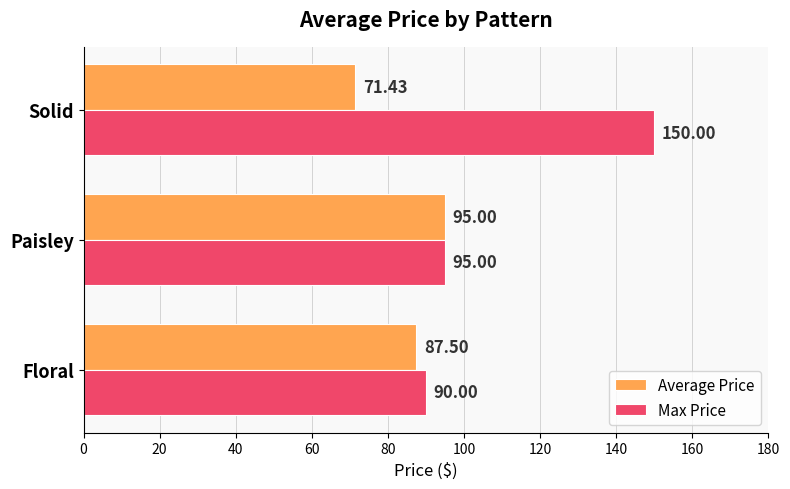

At which category does the chart reach its peak across all series?

Solid